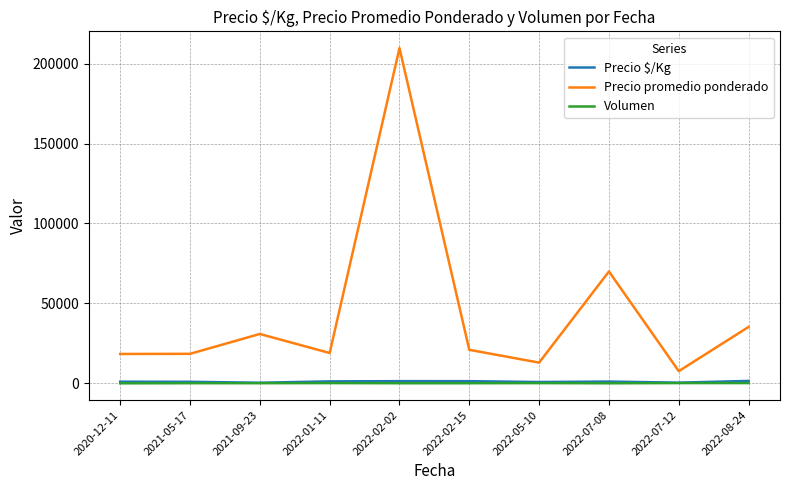

What is the total value across all series at 2022-05-10?

14056.5